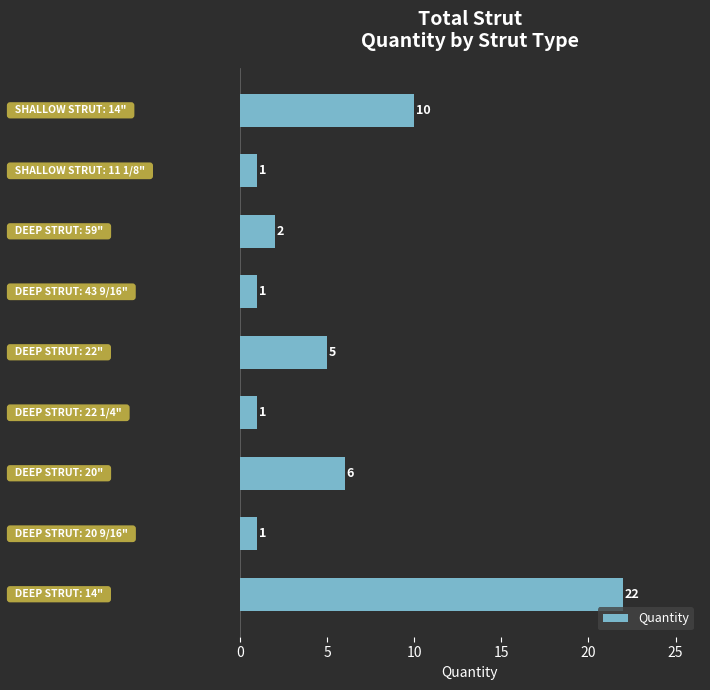

What is the maximum value shown in the chart?

22